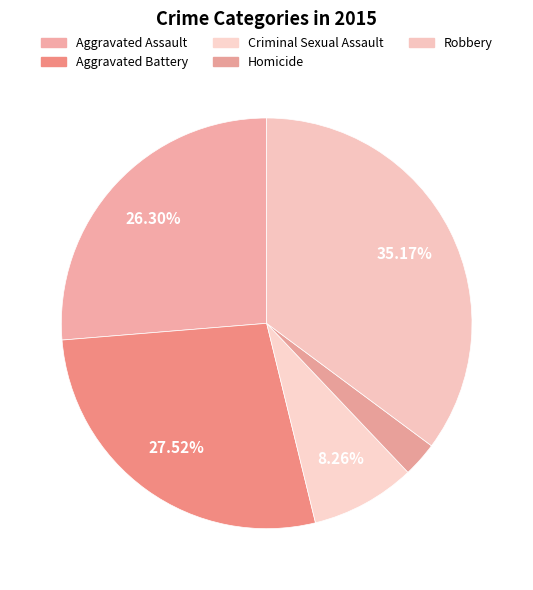

To the nearest percent, what is the difference between the largest and smallest slice percentages?

32%